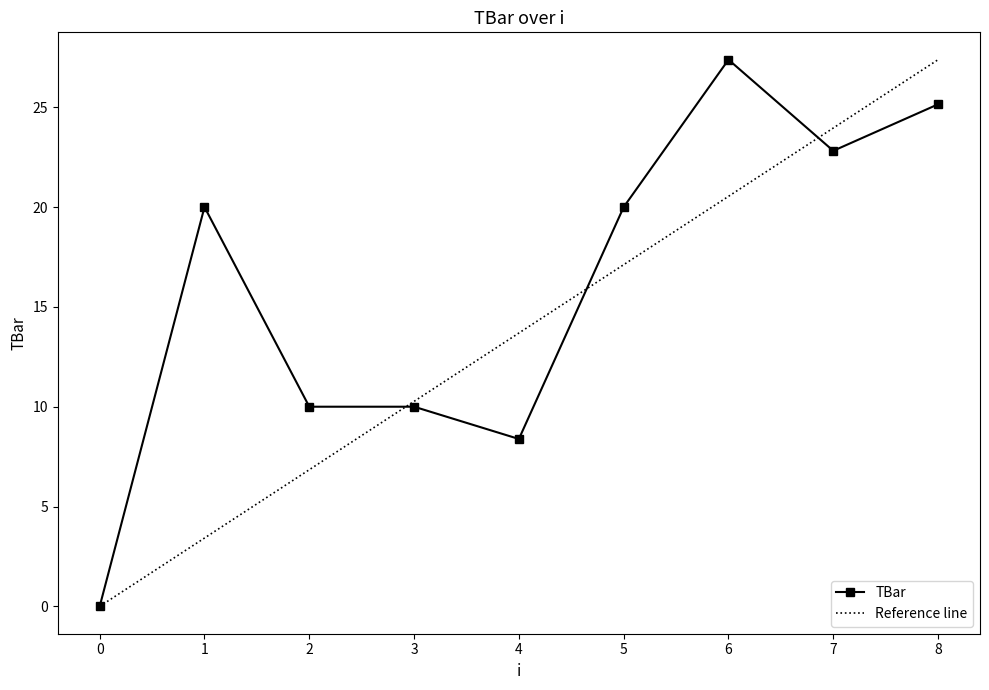

What is the change in value from 2 to 4?

-1.6